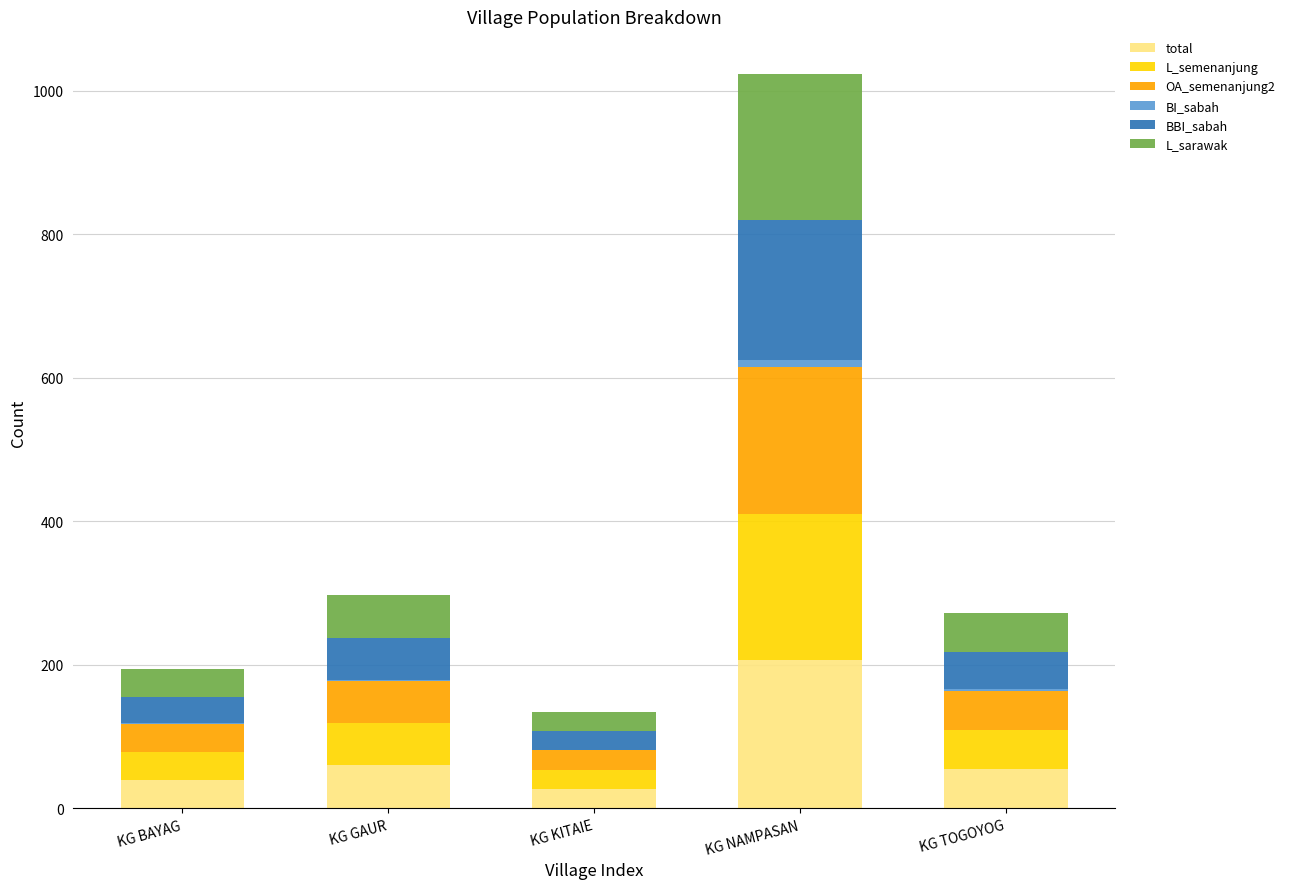

Which category has the highest value in the total series?

KG NAMPASAN